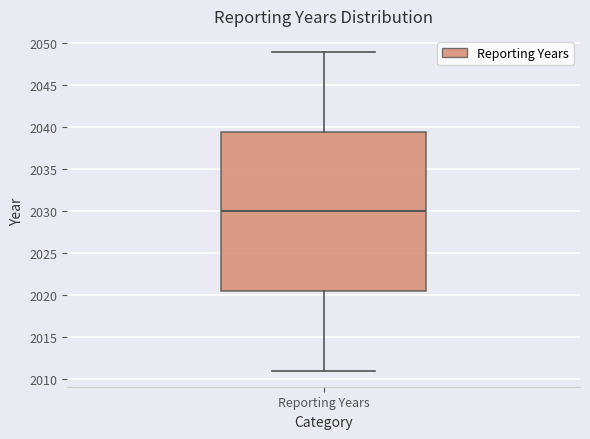

Transcribe this box plot: give where the median line is, the range the box spans, and where the two whiskers end, as read against the y-axis. The values are not printed on the chart, so give them approximately, as read against the axis.

median 2030.0, box 2020.5 to 2039.5, whiskers 2011.0 to 2049.0